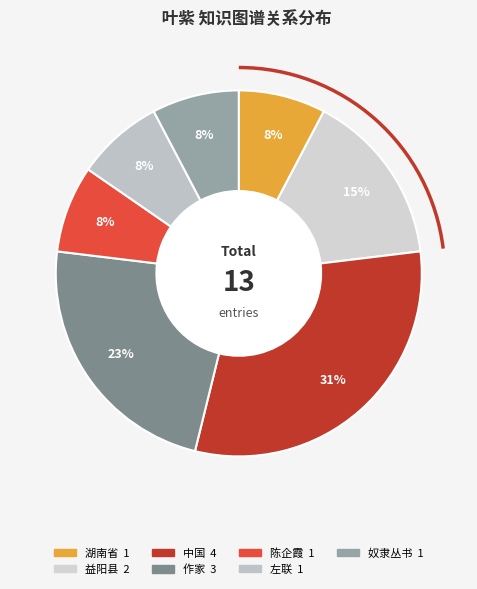

To the nearest percent, what portion does 益阳县 represent?

15%